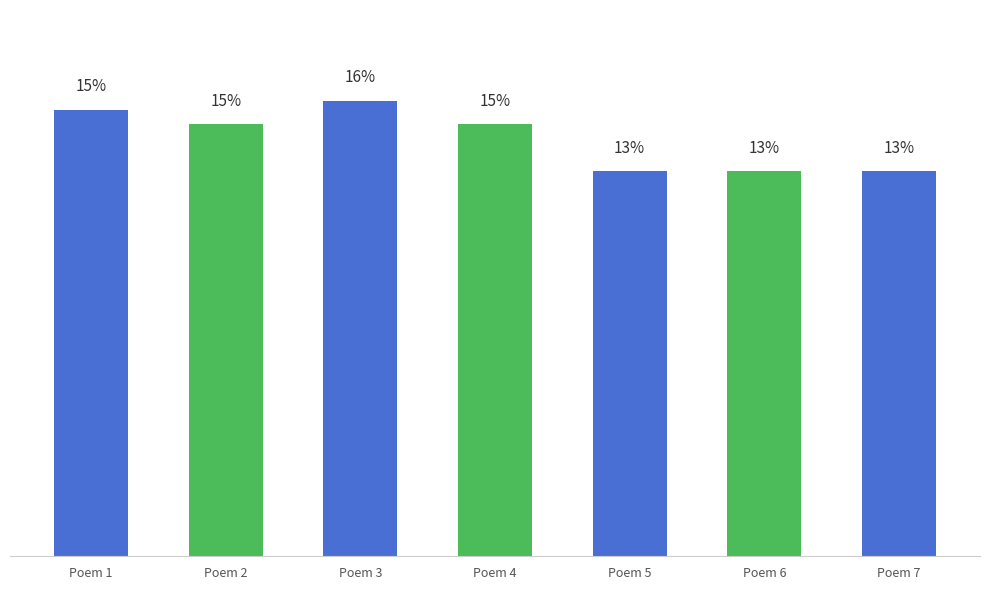

Where is the data nearest to the value 14?

Poem 4